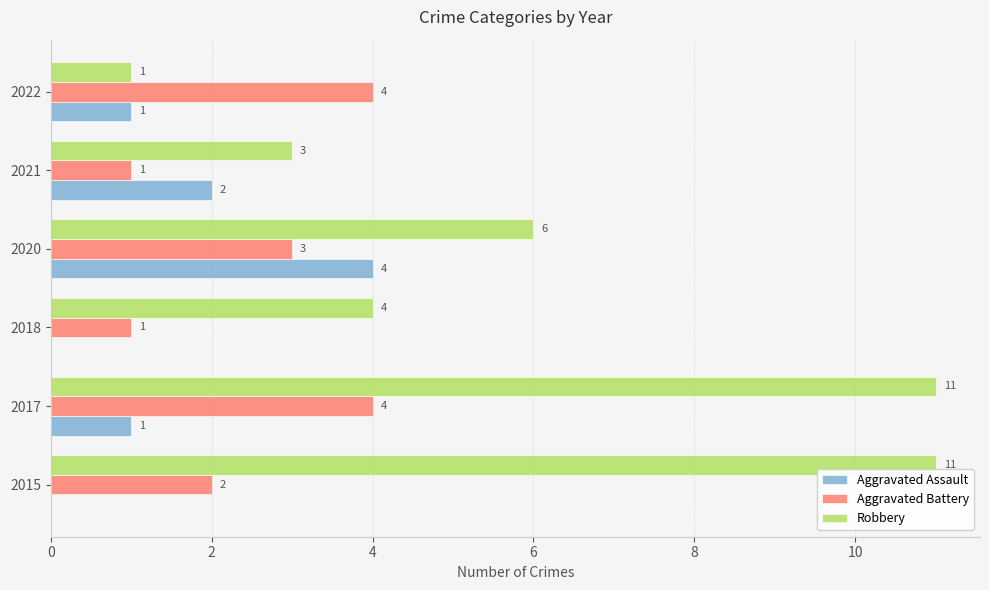

Which series has the largest total across all categories?

Robbery